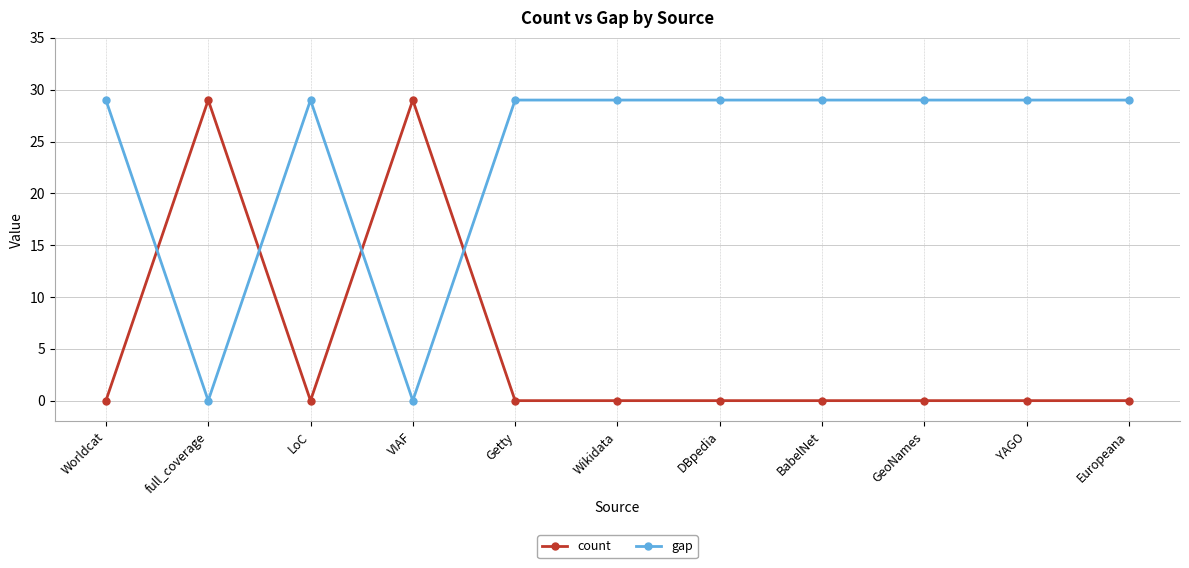

Reading left to right, extract all data points from this chart.

count: Worldcat=0	full_coverage=29	LoC=0	VIAF=29	Getty=0	Wikidata=0	DBpedia=0	BabelNet=0	GeoNames=0	YAGO=0	Europeana=0
gap: Worldcat=29	full_coverage=0	LoC=29	VIAF=0	Getty=29	Wikidata=29	DBpedia=29	BabelNet=29	GeoNames=29	YAGO=29	Europeana=29